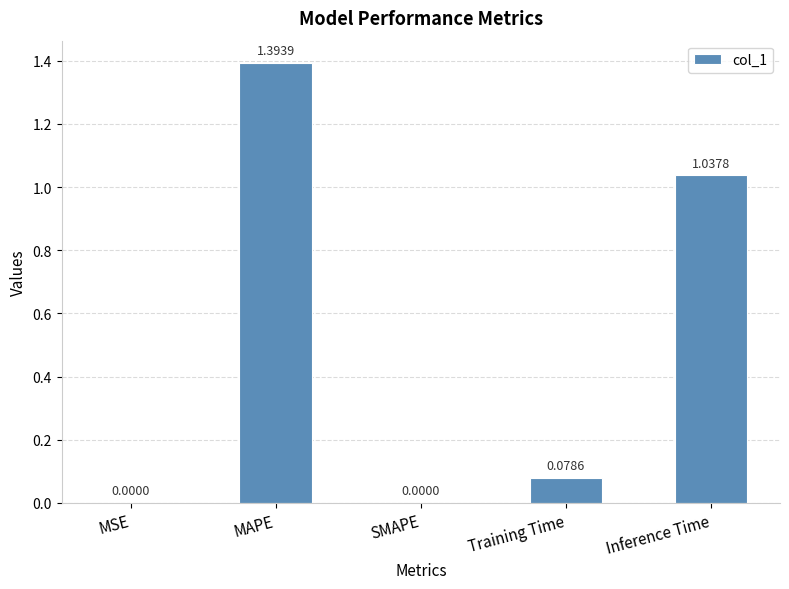

What is the change in value from MSE to MAPE?

+1.4